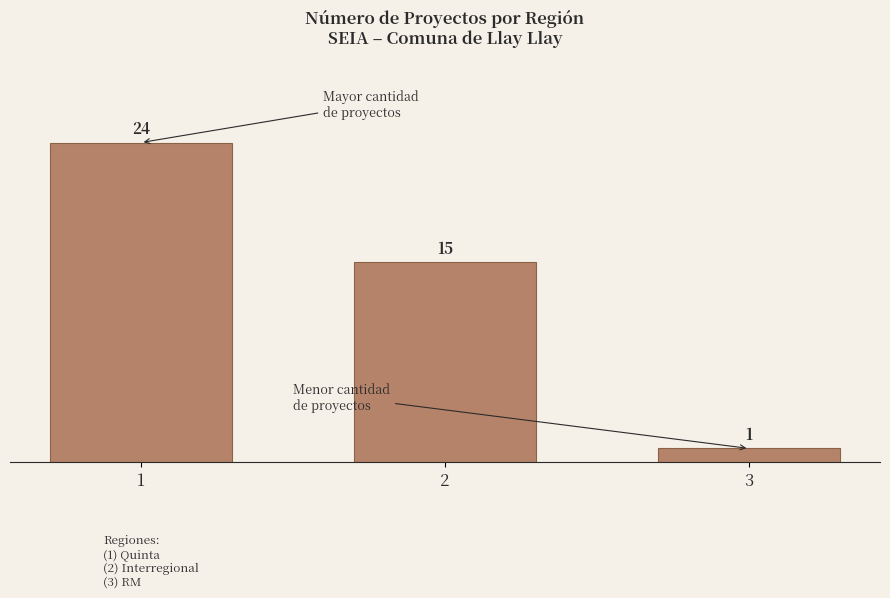

What is the difference between the values at 1 and 3?

23